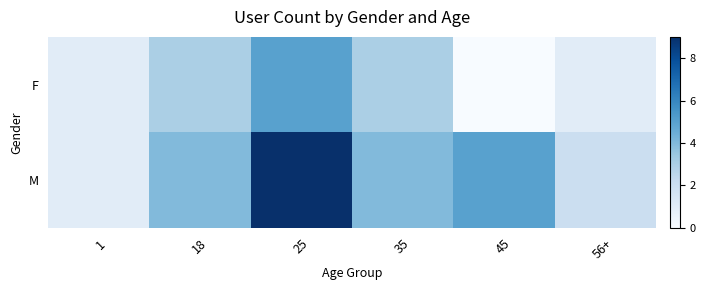

Between 45 and 35, which is larger?

35